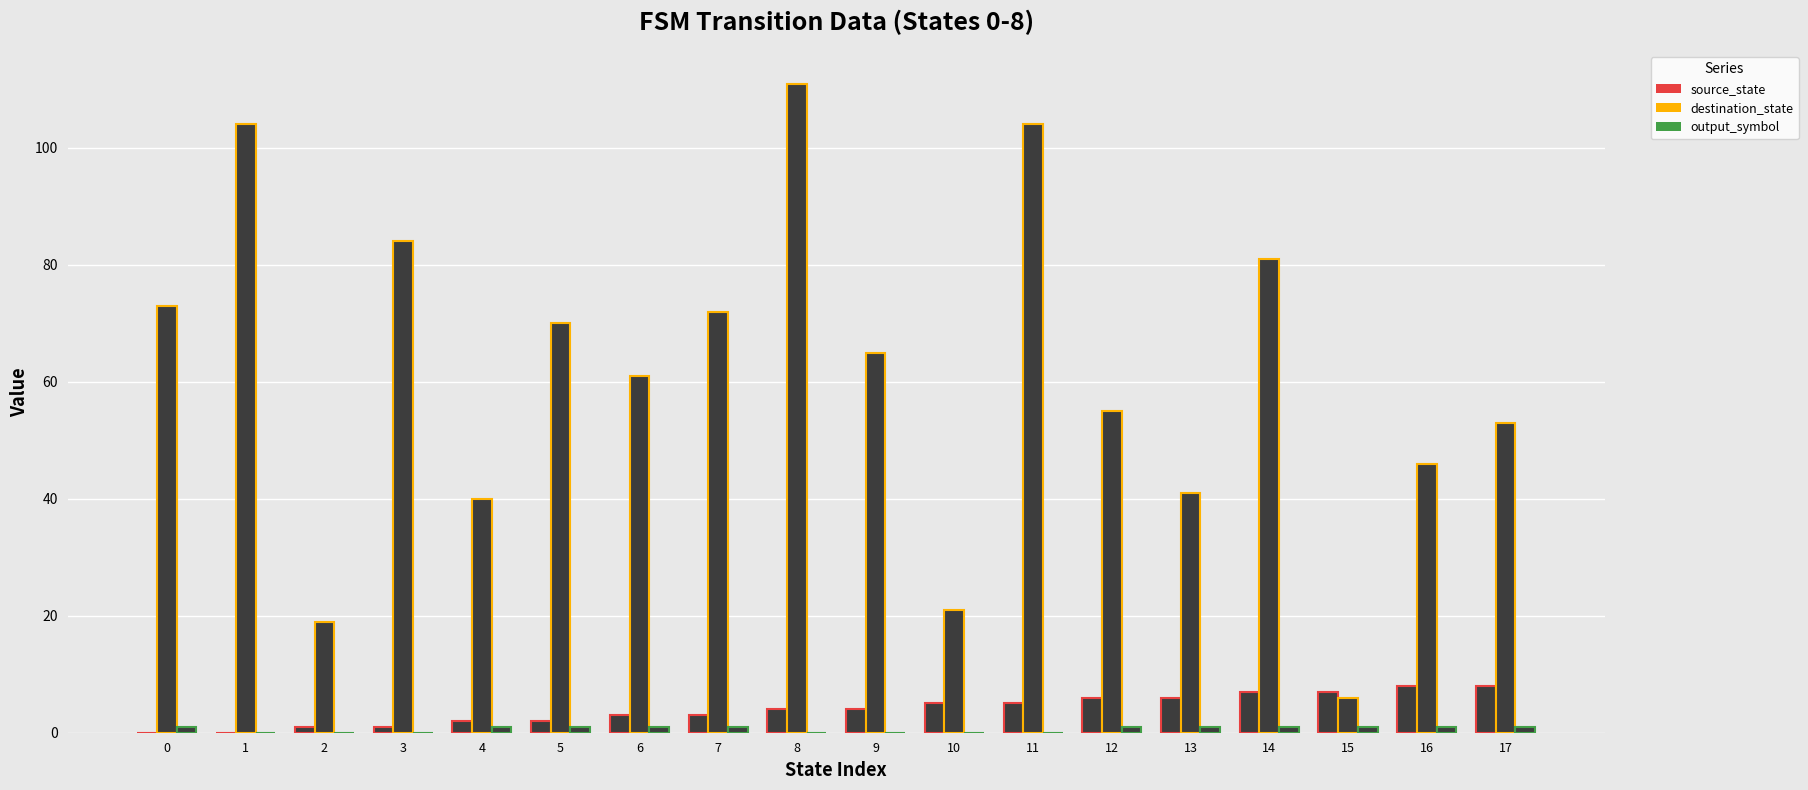

What is the sum of all destination_state values?

1106